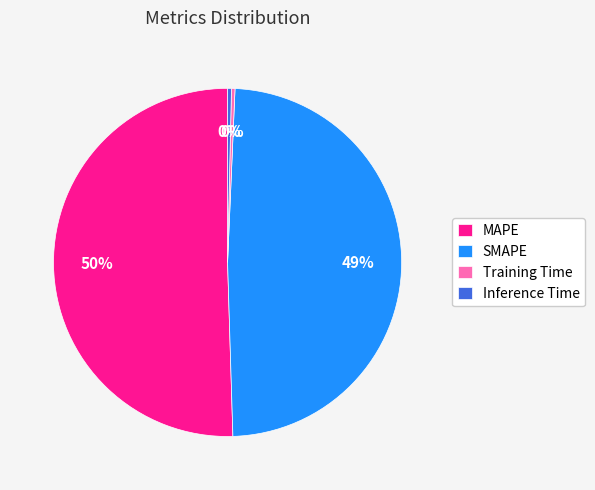

Which slice represents more than half of the pie?

MAPE